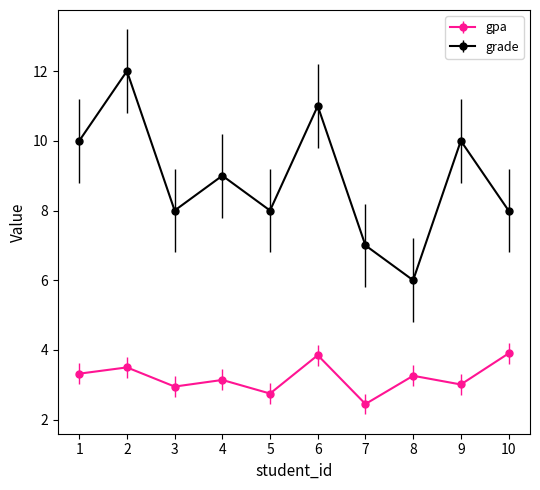

At which category does the chart reach its peak across all series?

2